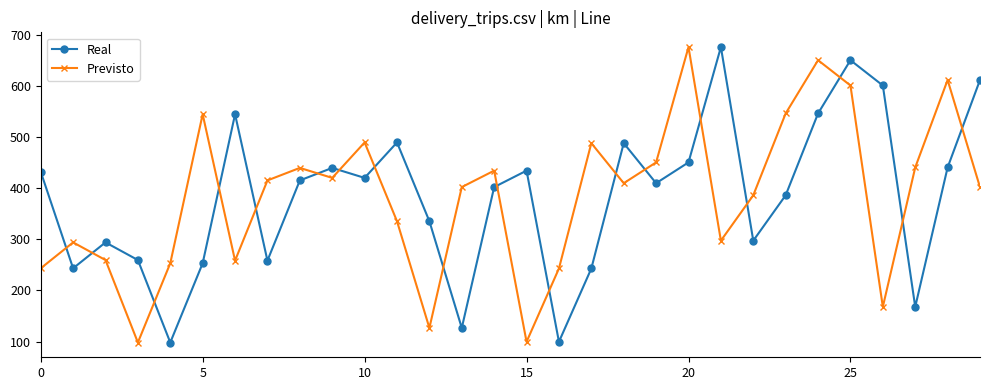

What is the maximum value shown in the chart?

675.6